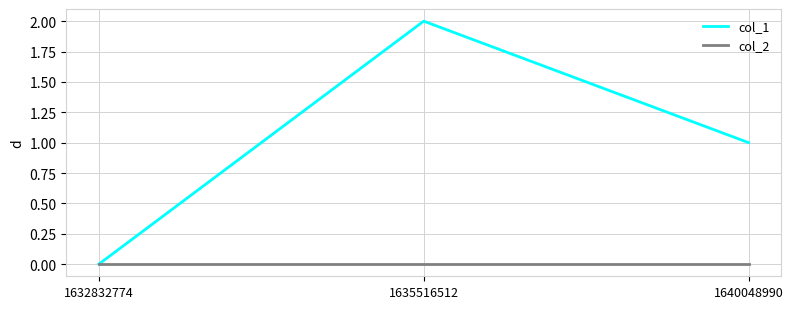

What is the difference between the col_1 values at 1640048990 and 1635516512?

1